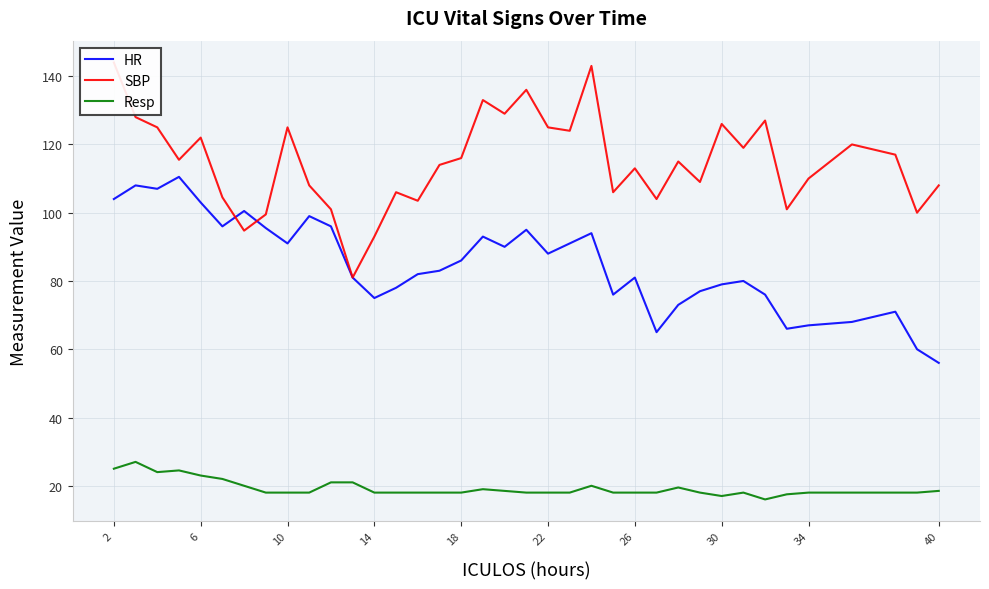

What is the highest value of the Resp series?

27.0